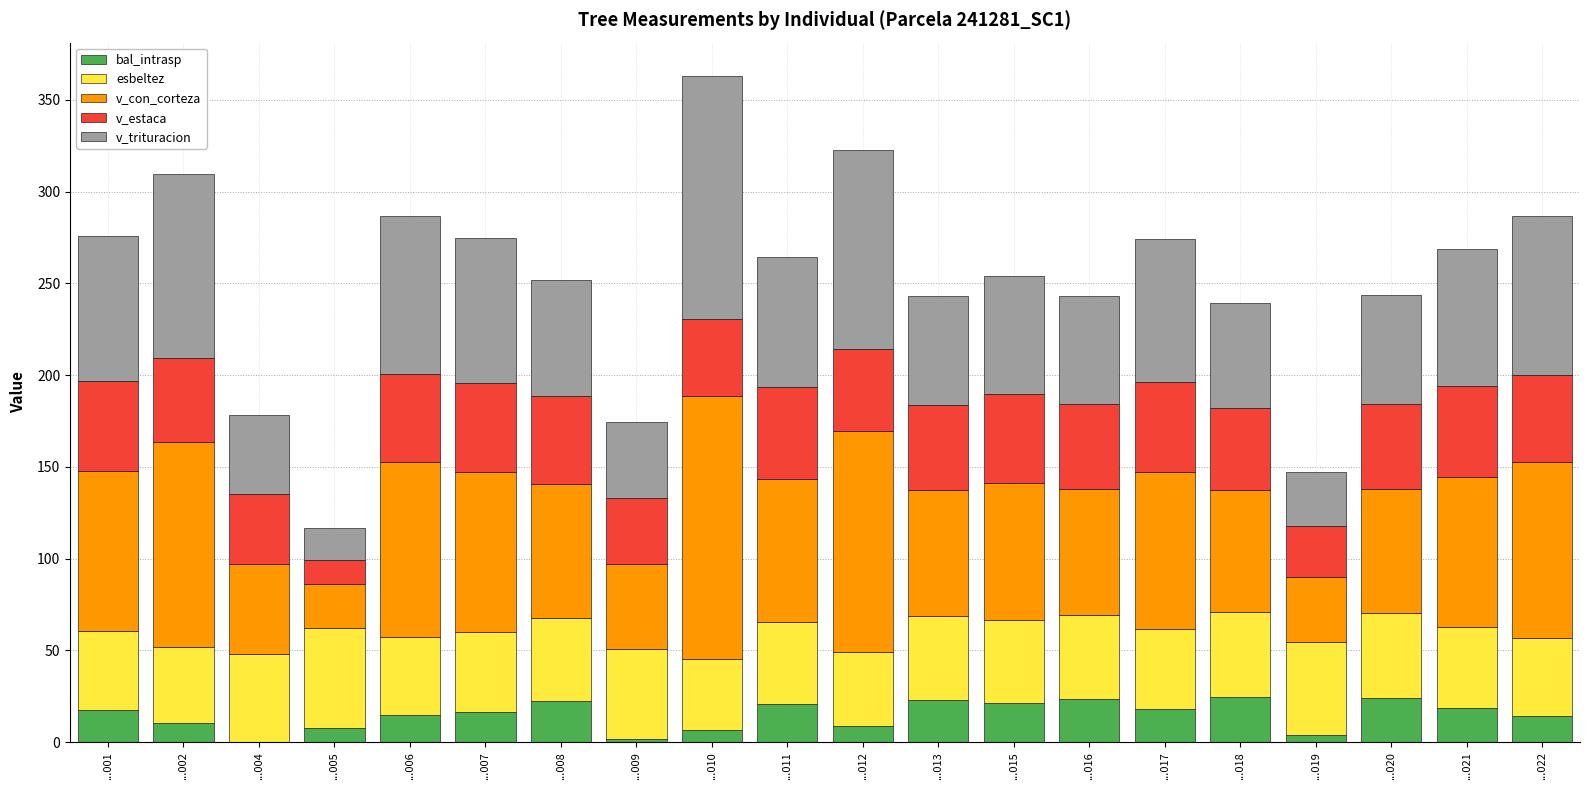

What is the maximum value for bal_intrasp?

24.8